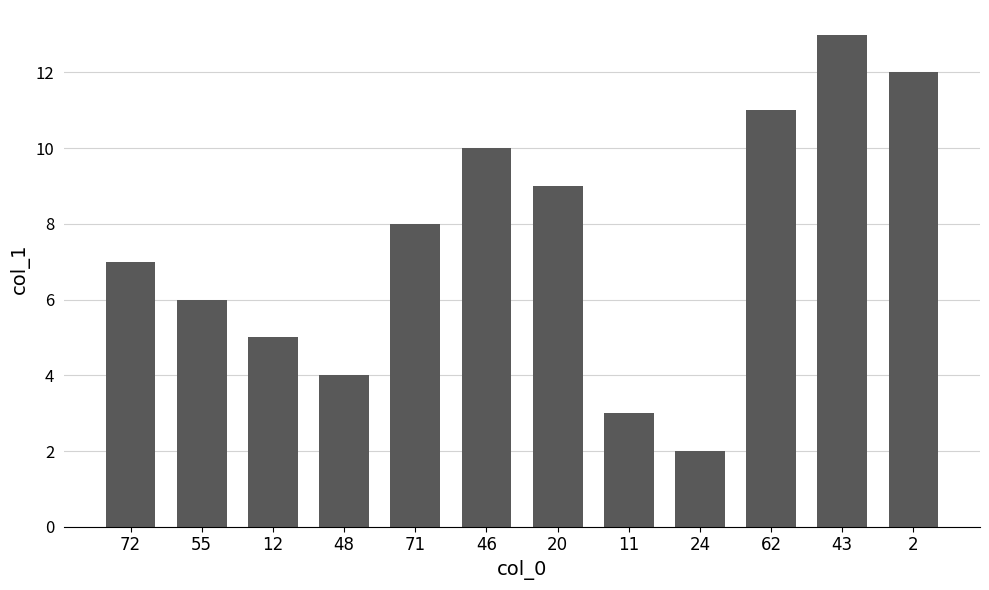

What is the label of the 10th bar from the right?

12